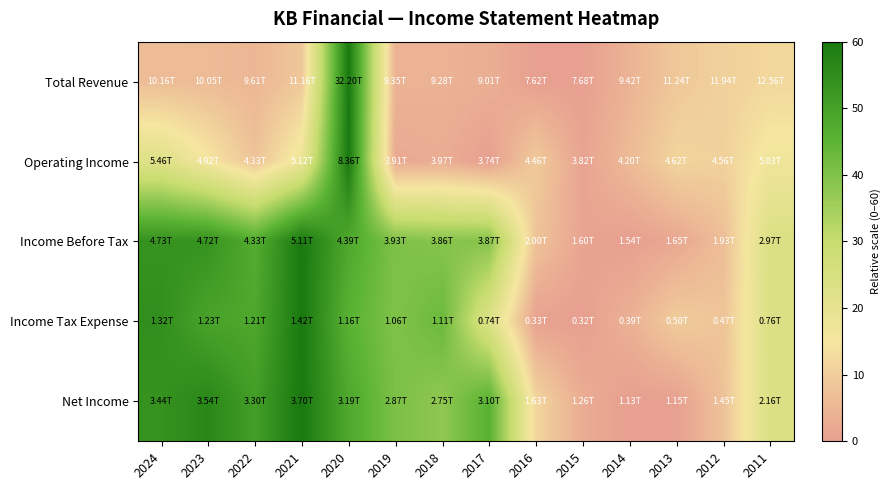

Rank the series at 2018 from highest to lowest value.

Income Tax Expense, Income Before Tax, Net Income, Total Revenue, Operating Income